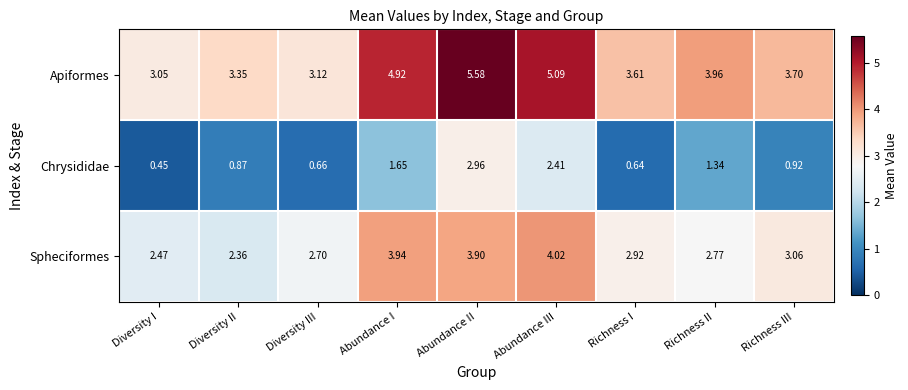

Is the value of Spheciformes at Richness III greater than the value of Chrysididae at Diversity I?

Yes